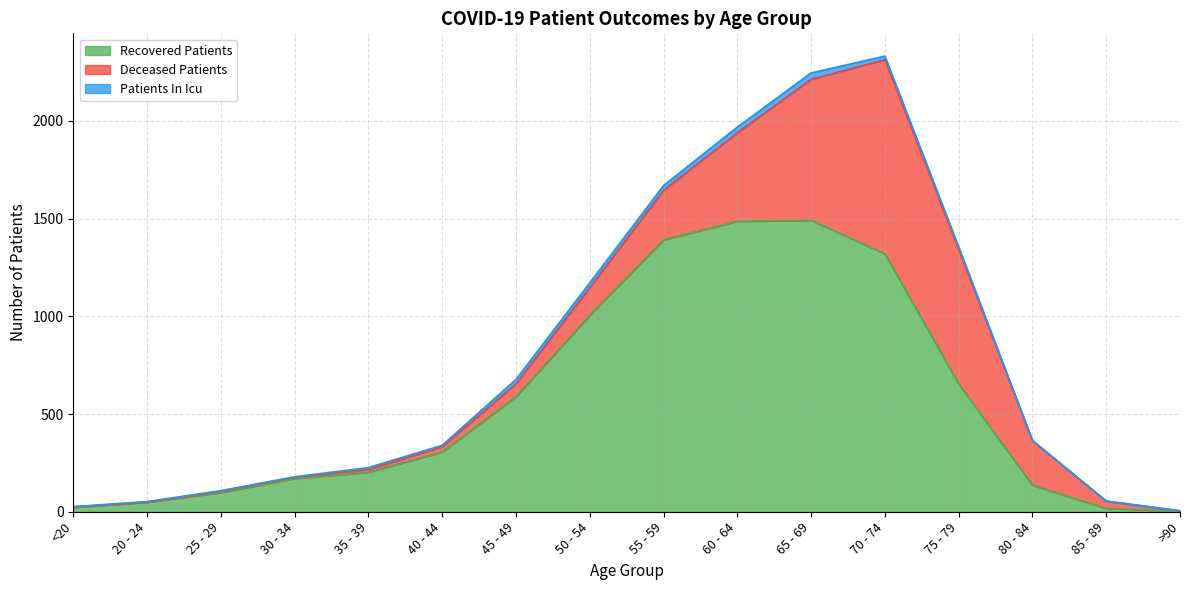

Rank the series at 70 - 74 from highest to lowest value.

recovered_patients, deceased_patients, patients_in_icu